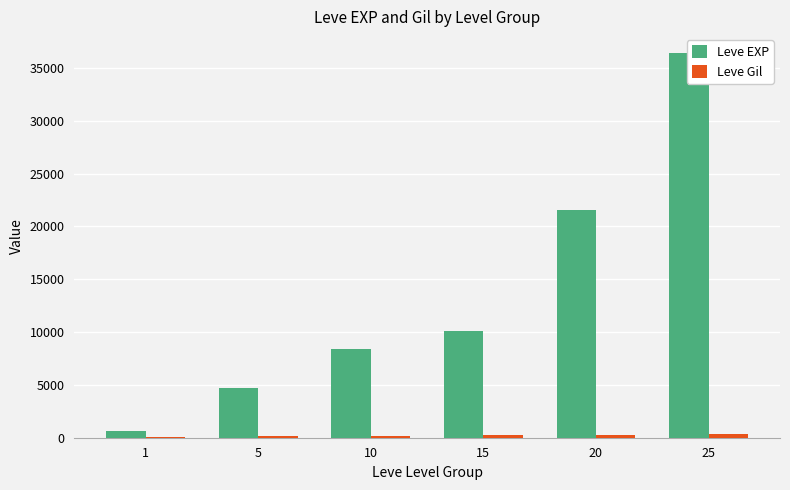

The Leve EXP series shows 6892 at 5. True or false?

False